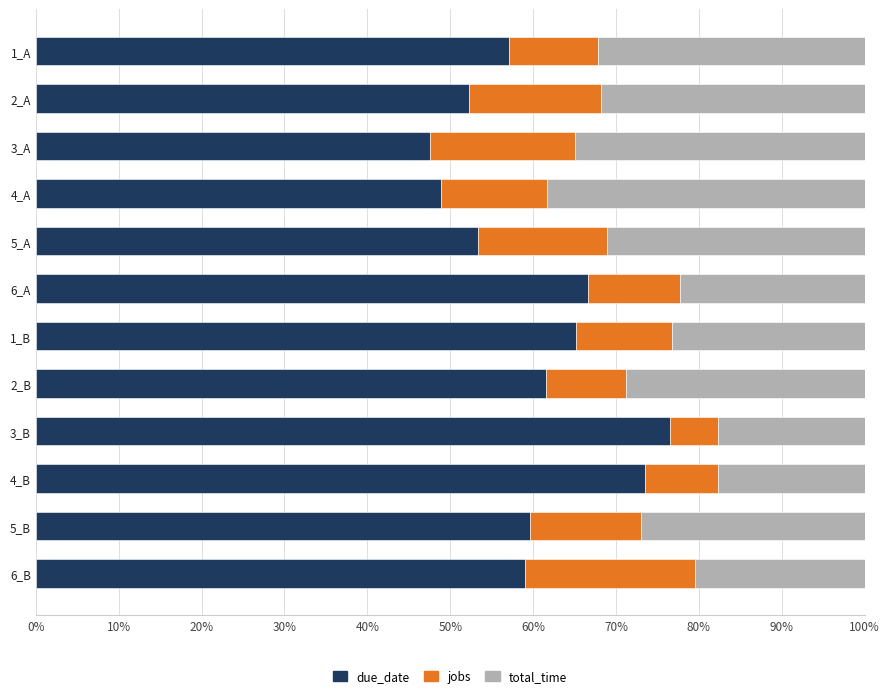

What is the total value across all series at 2_B?

100.0